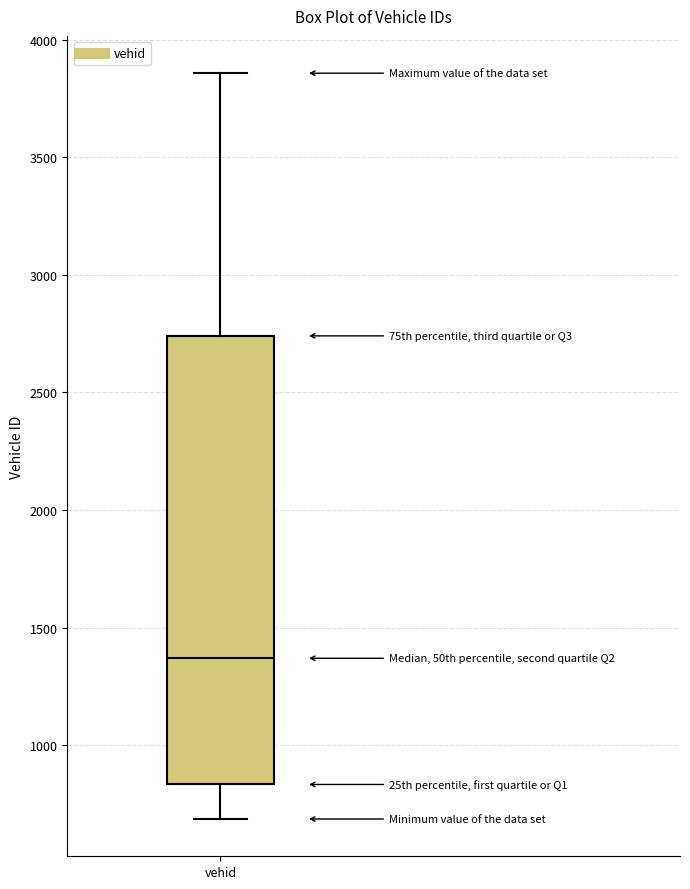

Transcribe this box plot: give where the median line is, the range the box spans, and where the two whiskers end, as read against the y-axis. The values are not printed on the chart, so give them approximately, as read against the axis.

median 1350, box 850 to 2750, whiskers 700 to 3850